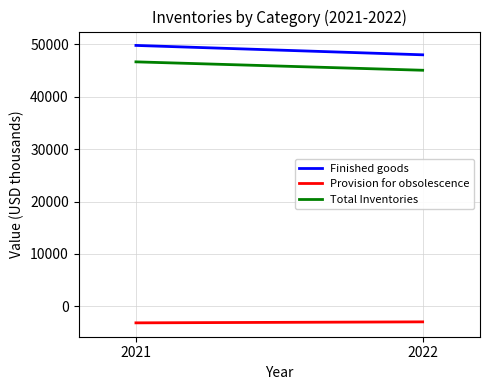

What is the sum of all Total Inventories values?

91667